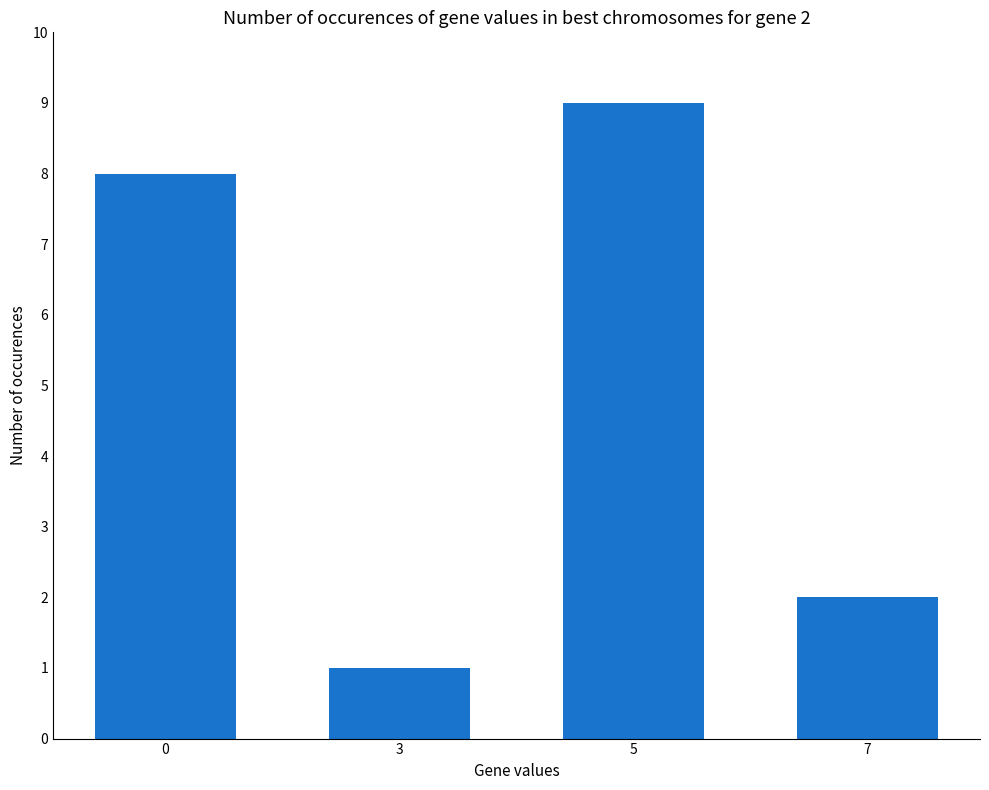

Rank the categories by value from lowest to highest.

3, 7, 0, 5